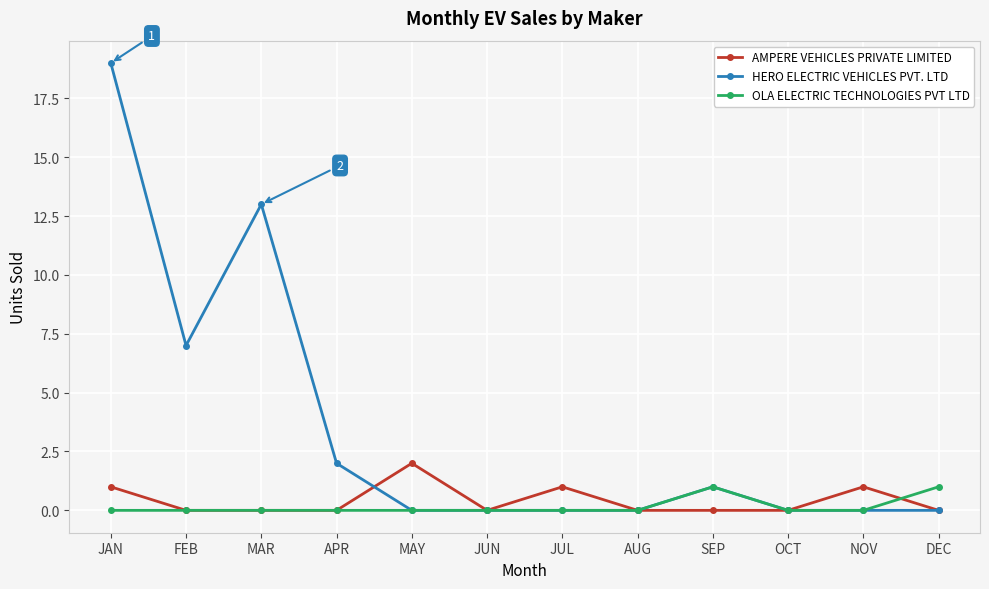

Which series has the largest range (max minus min)?

HERO ELECTRIC VEHICLES PVT. LTD